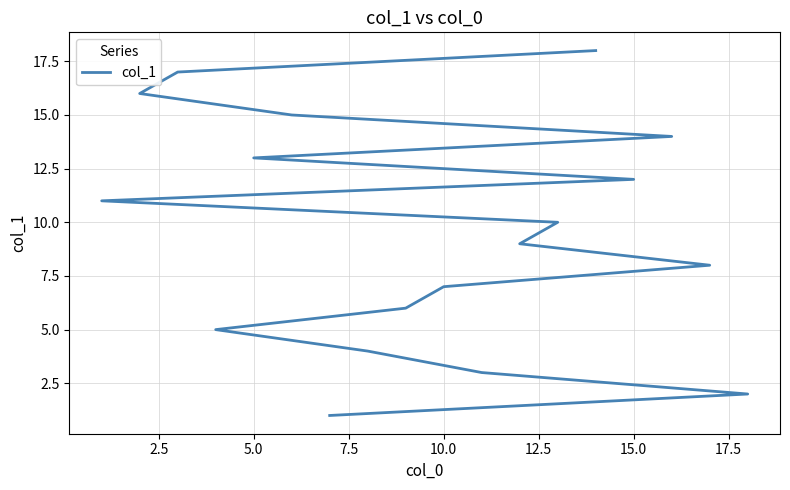

Reading right to left, extract all data points from this chart.

18	17	16	15	14	13	12	11	10	9	8	7	6	5	4	3	2	1